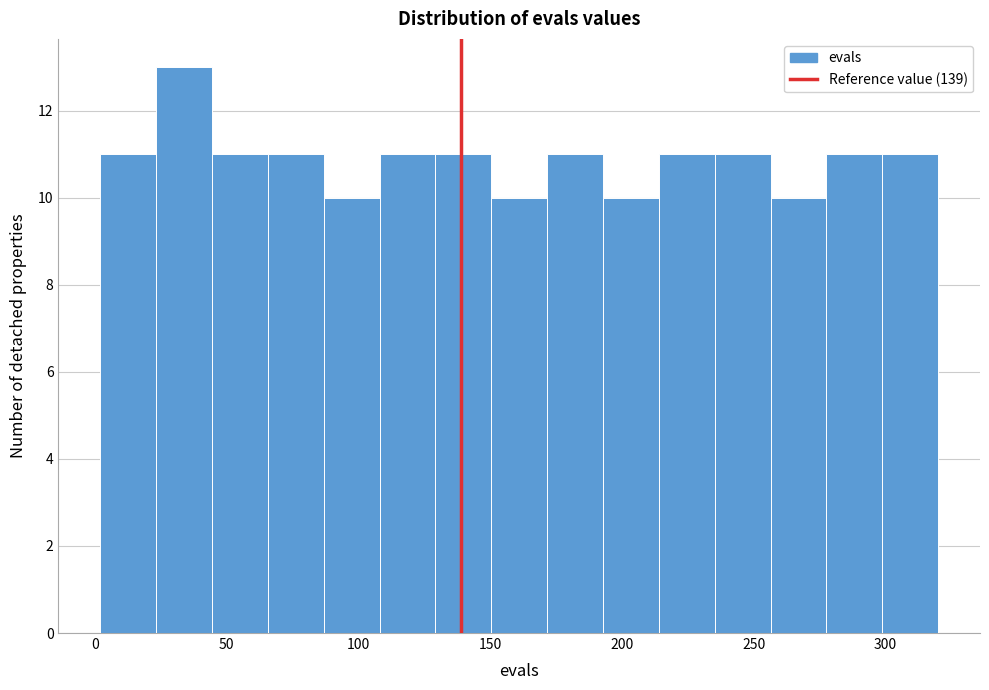

Reading left to right, transcribe this chart: for each bar, give the range it covers on the x-axis and its height. Neither the bar edges nor the heights are printed on the chart, so give them approximately, as read against the axes.

0 to 25: 11
25 to 45: 13
45 to 65: 11
65 to 85: 11
85 to 110: 10
110 to 130: 11
130 to 150: 11
150 to 170: 10
170 to 195: 11
195 to 215: 10
215 to 235: 11
235 to 255: 11
255 to 280: 10
280 to 300: 11
300 to 320: 11